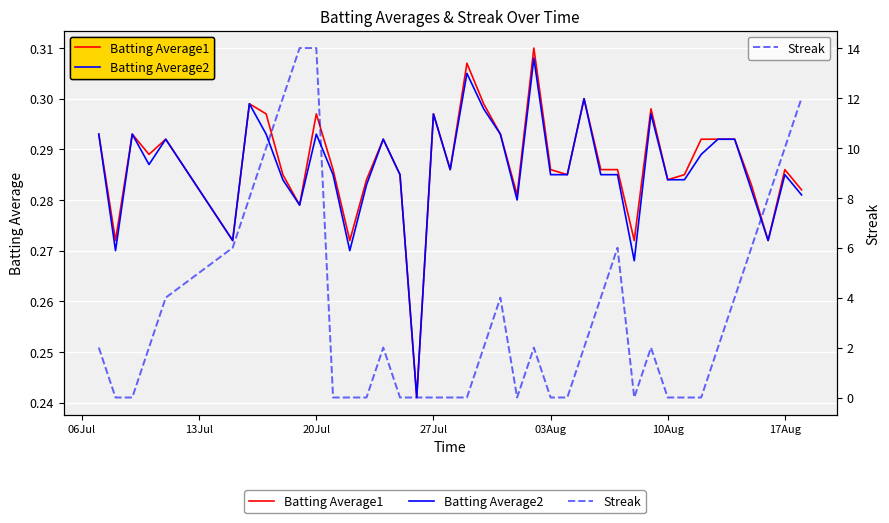

Is it true that Batting Average2 equals 0.2 at 23?

False